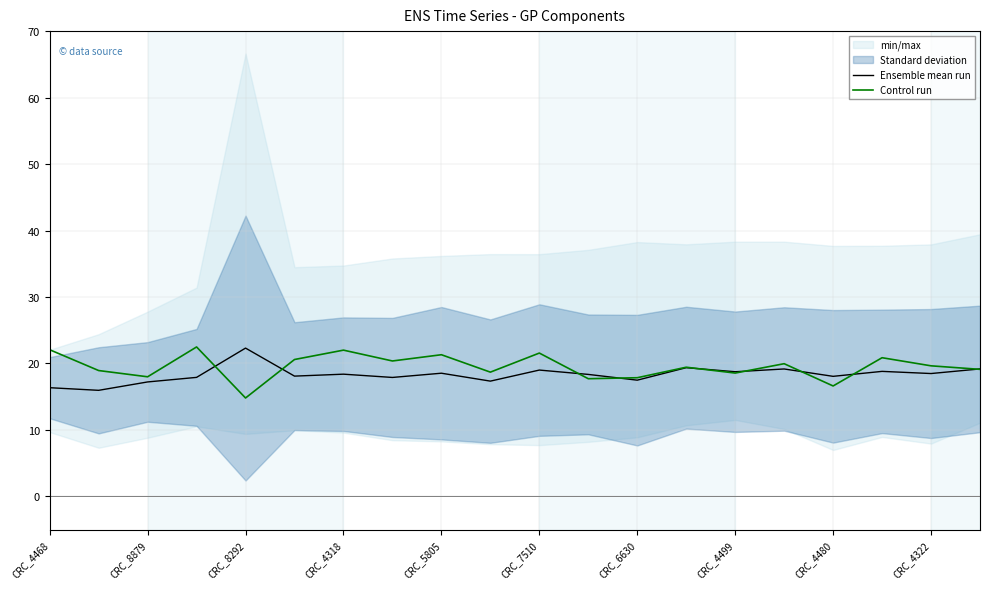

The Control run series shows 9.2 at CRC_4322. True or false?

False